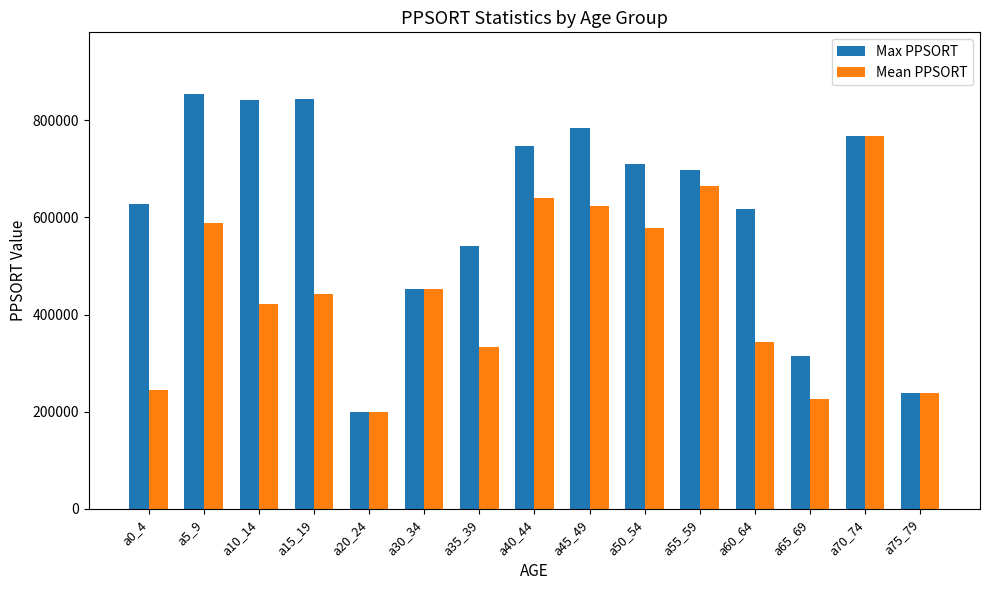

The value of Max PPSORT at a55_59 is 1175277. True or false?

False